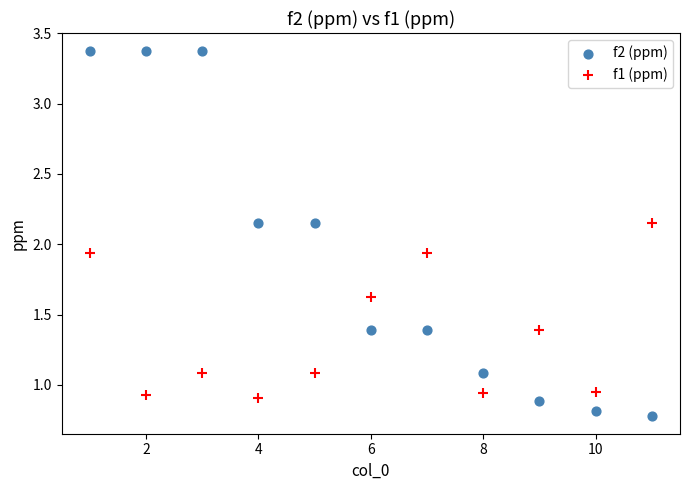

Which series has the largest Y range (max minus min)?

f2 (ppm)